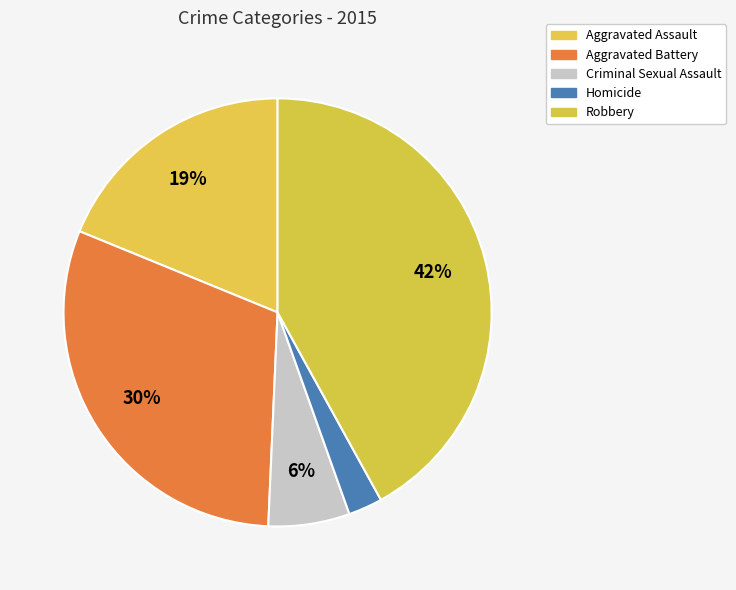

Which slice is the largest?

Robbery